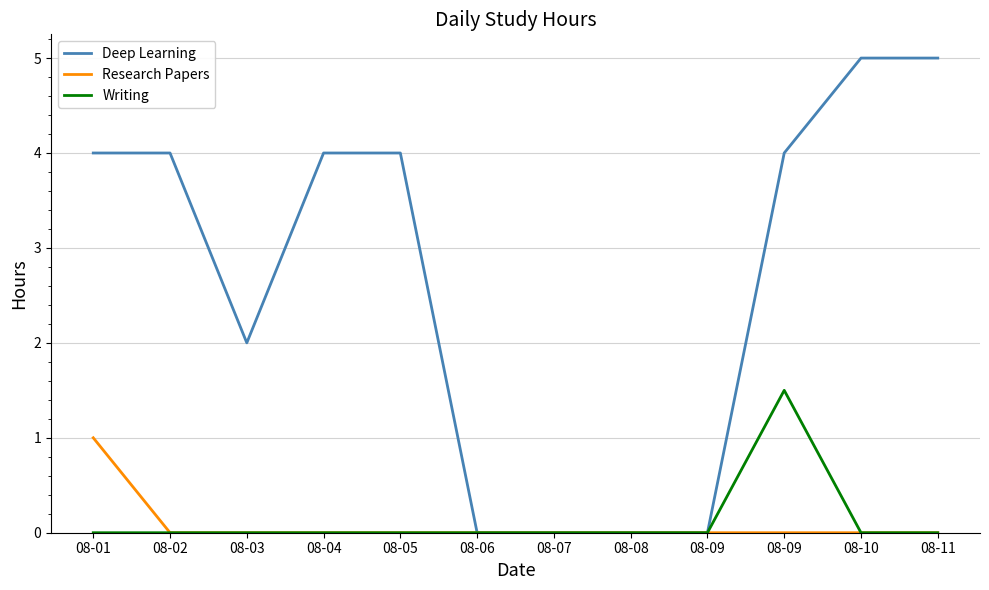

What are all the series names shown in the legend?

Deep Learning, Research Papers, Writing